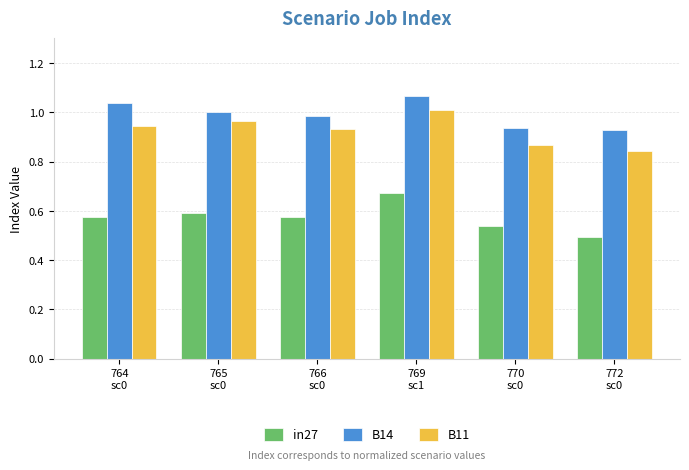

What is the sum of all B11 values?

5.6